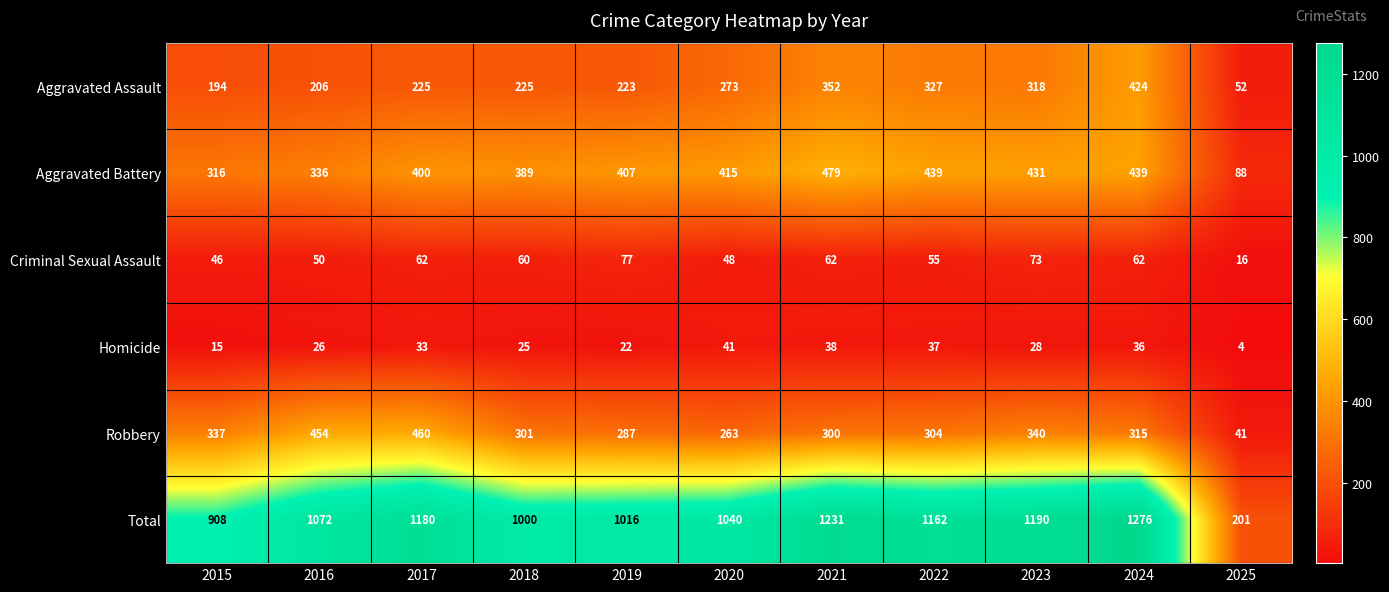

What is the sum of the Aggravated Battery values at 2025 and 2021?

567